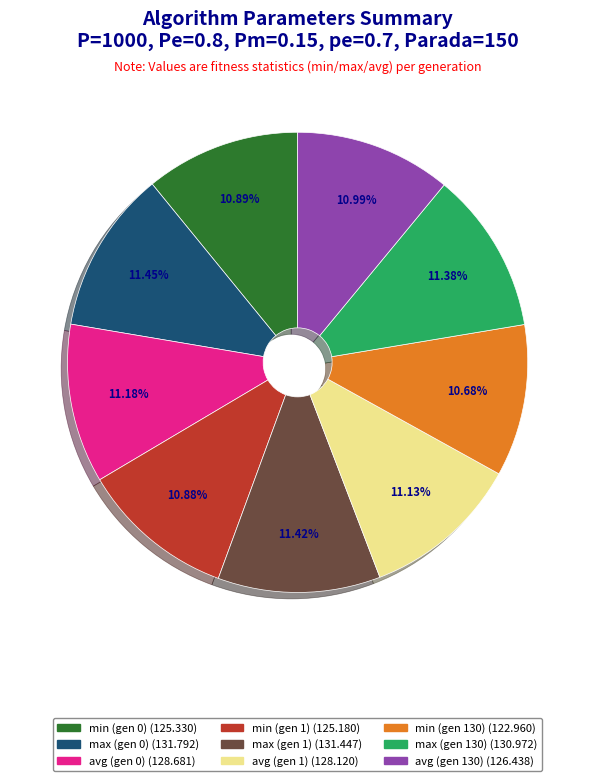

How much of the chart is everything except min (gen 0)?

89.1%